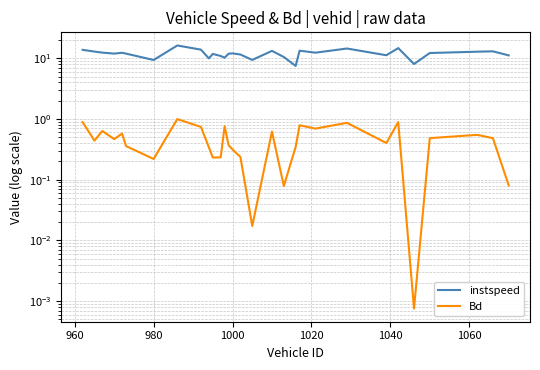

True or false: Bd and instspeed cross at least once.

False